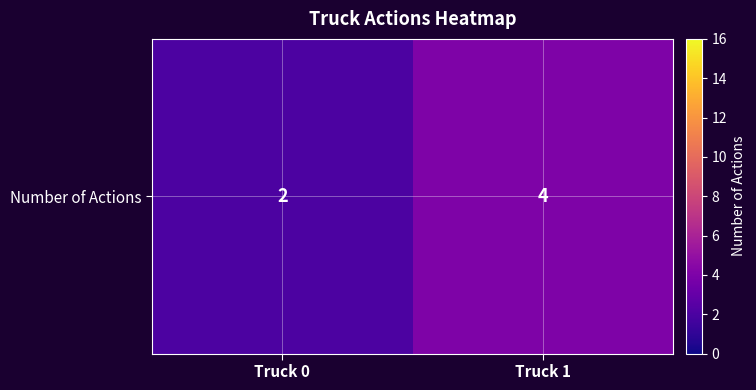

List the labels in order of value, smallest first.

Truck 0, Truck 1